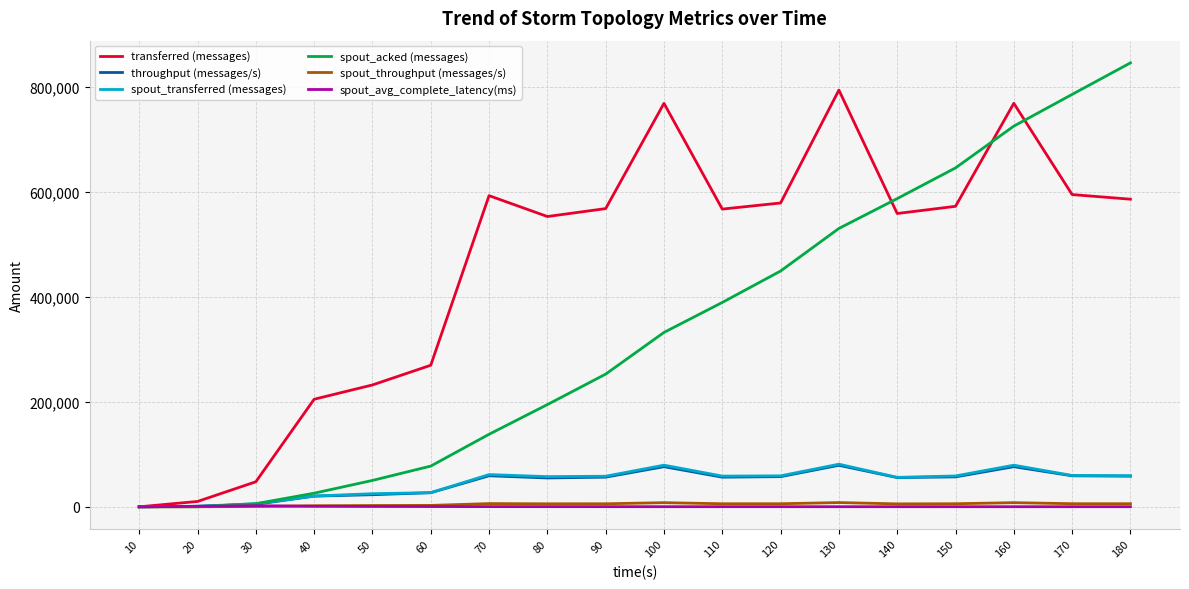

Which series changed the most between 120 and 140?

spout_acked (messages)